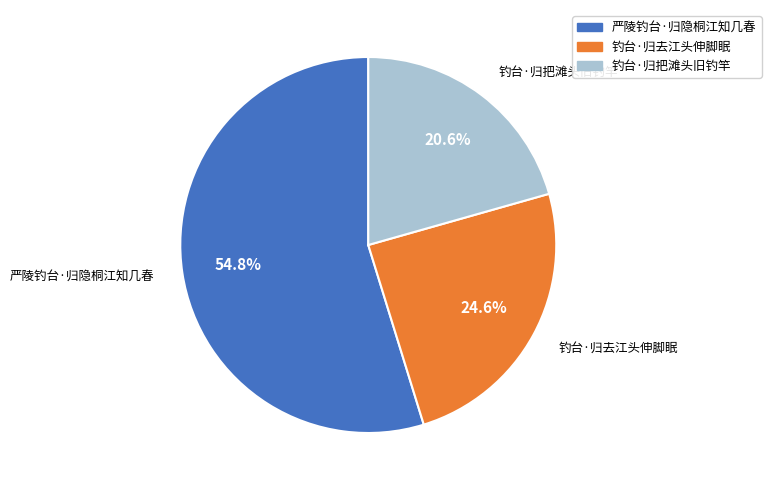

Which slice is the largest?

严陵钓台·归隐桐江知几春